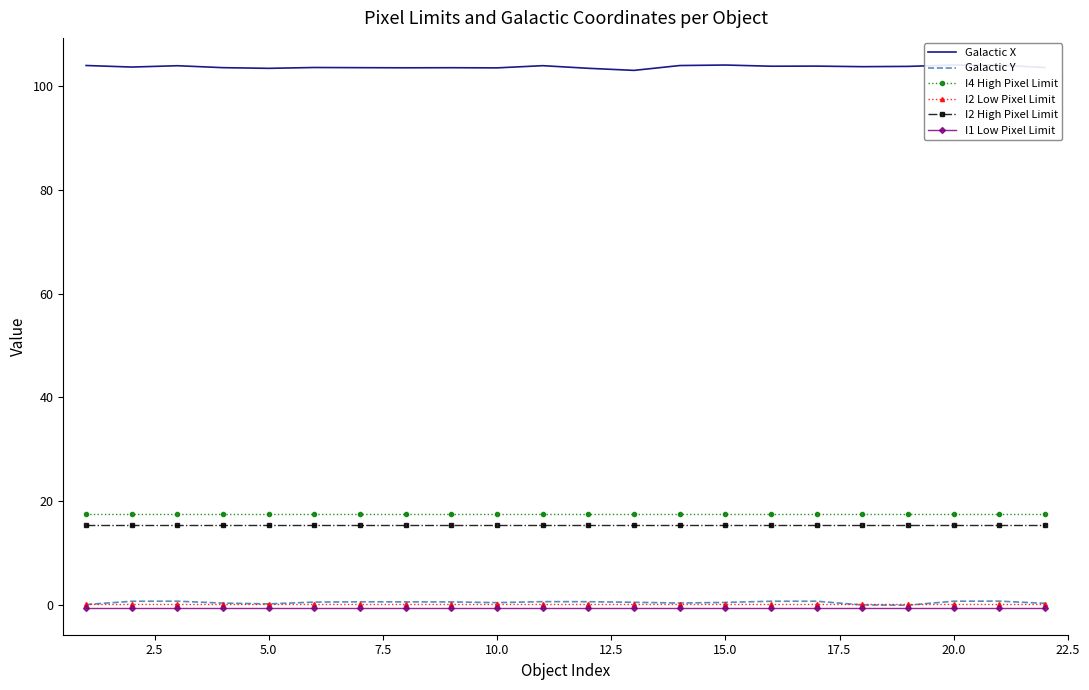

Reading left to right, list all the values displayed in this chart.

Galactic X: 103.9	103.6	103.9	103.5	103.4	103.5	103.5	103.5	103.5	103.5	103.9	103.4	103.0	103.9	104.0	103.8	103.8	103.7	103.8	104.0	104.0	103.5
Galactic Y: 0.1	0.7	0.8	0.4	0.2	0.6	0.6	0.6	0.6	0.5	0.7	0.7	0.6	0.4	0.5	0.8	0.8	0.0	-0.0	0.8	0.8	0.4
I4 High Pixel Limit: 17.5	17.5	17.5	17.5	17.5	17.5	17.5	17.5	17.5	17.5	17.5	17.5	17.5	17.5	17.5	17.5	17.5	17.5	17.5	17.5	17.5	17.5
I2 Low Pixel Limit: 0.2	0.2	0.2	0.2	0.2	0.2	0.2	0.2	0.2	0.2	0.2	0.2	0.2	0.2	0.2	0.2	0.2	0.2	0.2	0.2	0.2	0.2
I2 High Pixel Limit: 15.4	15.4	15.4	15.4	15.4	15.4	15.4	15.4	15.4	15.4	15.4	15.4	15.4	15.4	15.4	15.4	15.4	15.4	15.4	15.4	15.4	15.4
I1 Low Pixel Limit: -0.5	-0.5	-0.5	-0.5	-0.5	-0.5	-0.5	-0.5	-0.5	-0.5	-0.5	-0.5	-0.5	-0.5	-0.5	-0.5	-0.5	-0.5	-0.5	-0.5	-0.5	-0.5